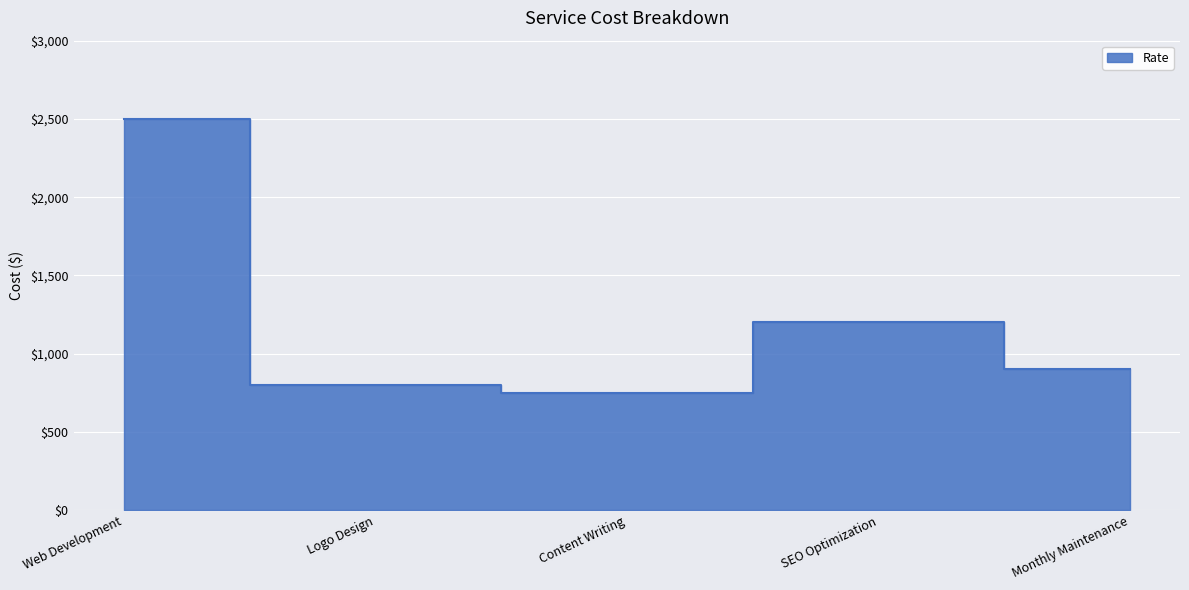

What is the label of the 4th point from the left?

SEO Optimization